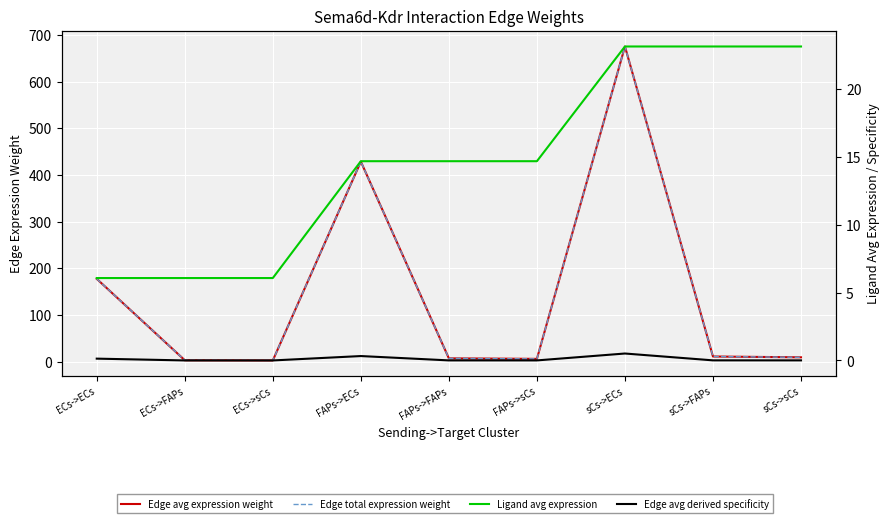

Does the chart display data point markers on the line(s)?

No